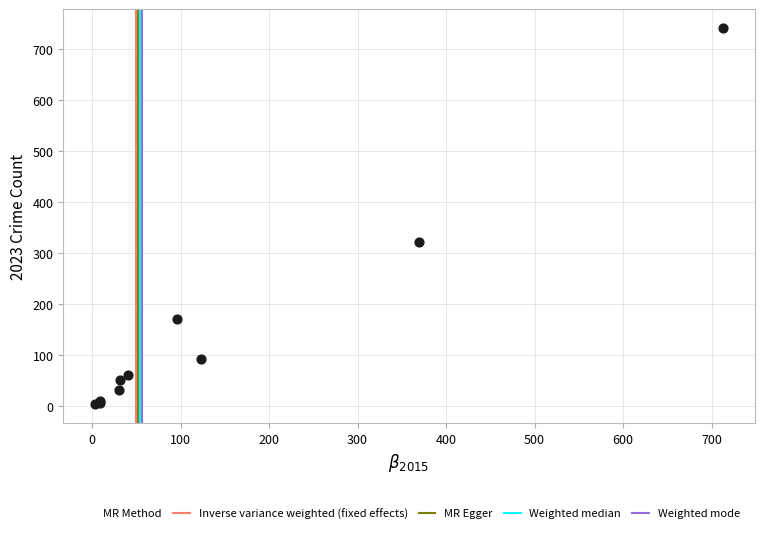

What Y value in the scatter plot is closest to 372?

321